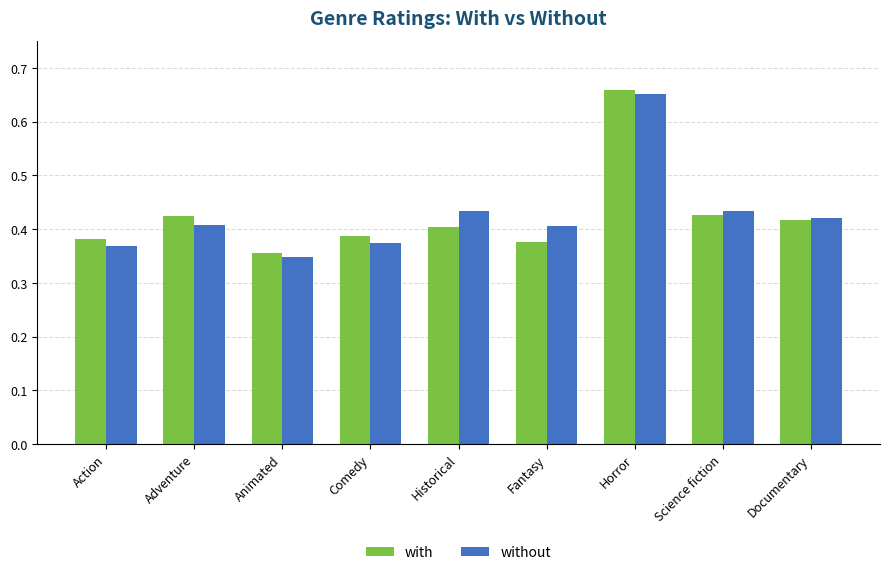

Where is without nearest to the value 0?

Animated